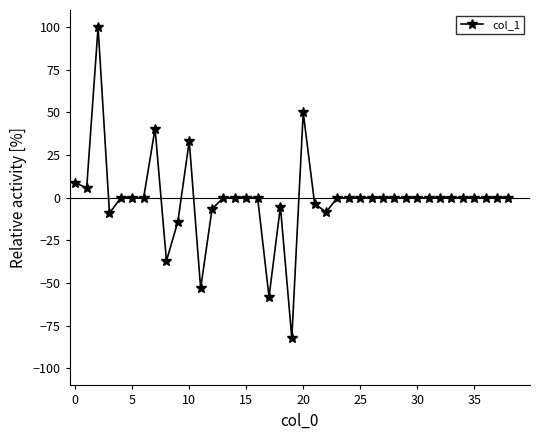

How many data points does each series have?

39